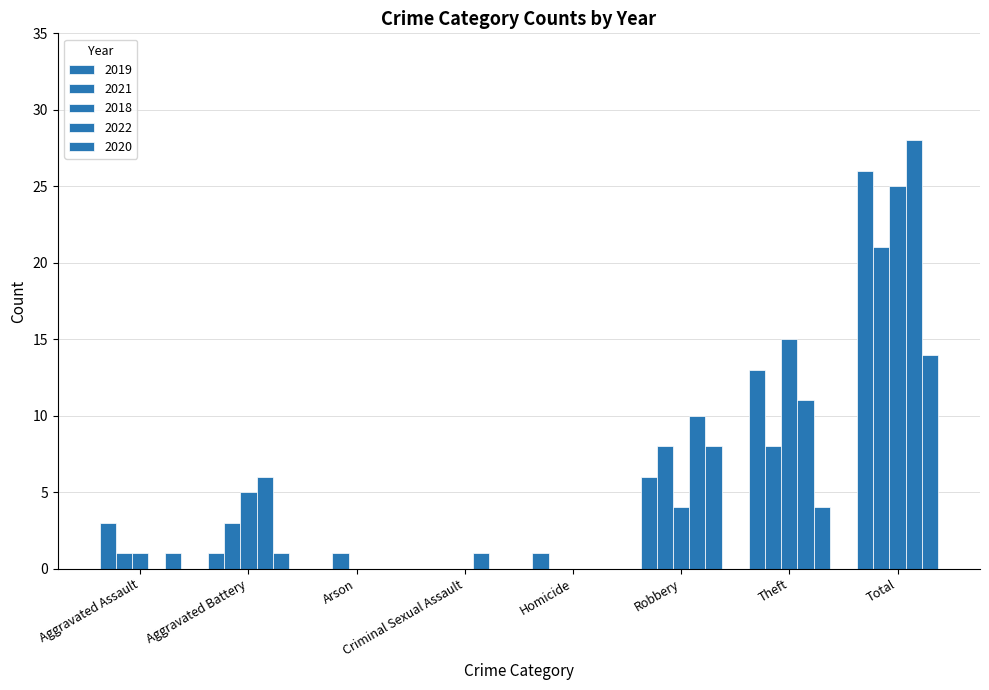

How many distinct data groups are displayed?

5